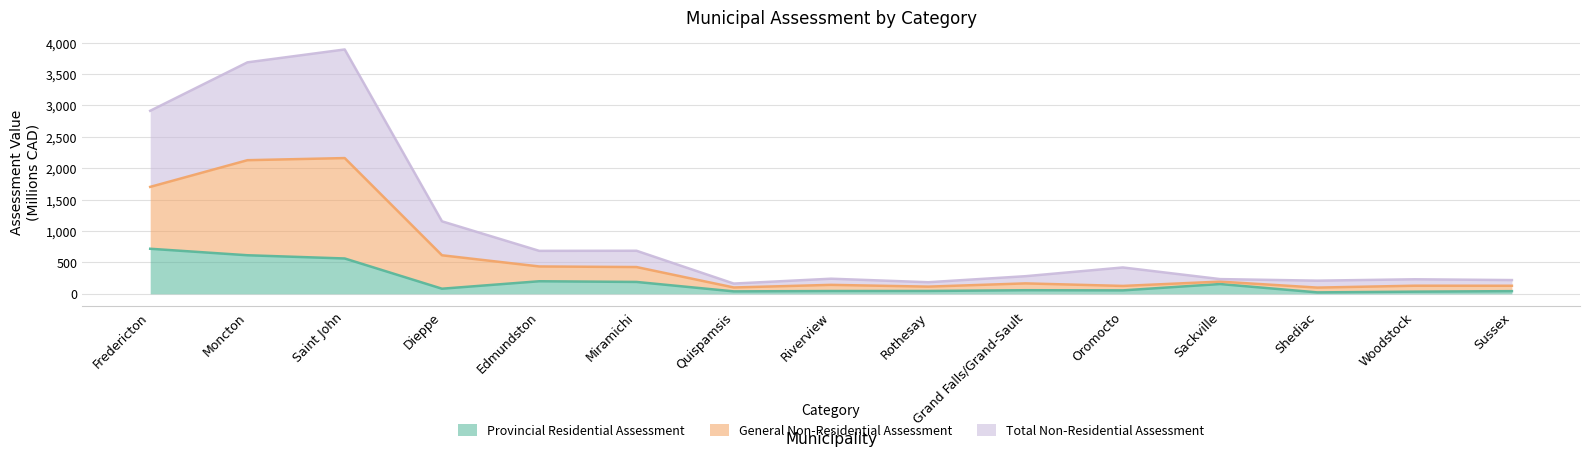

True or false: Provincial Residential Assessment has more than 0 interior local peaks.

True